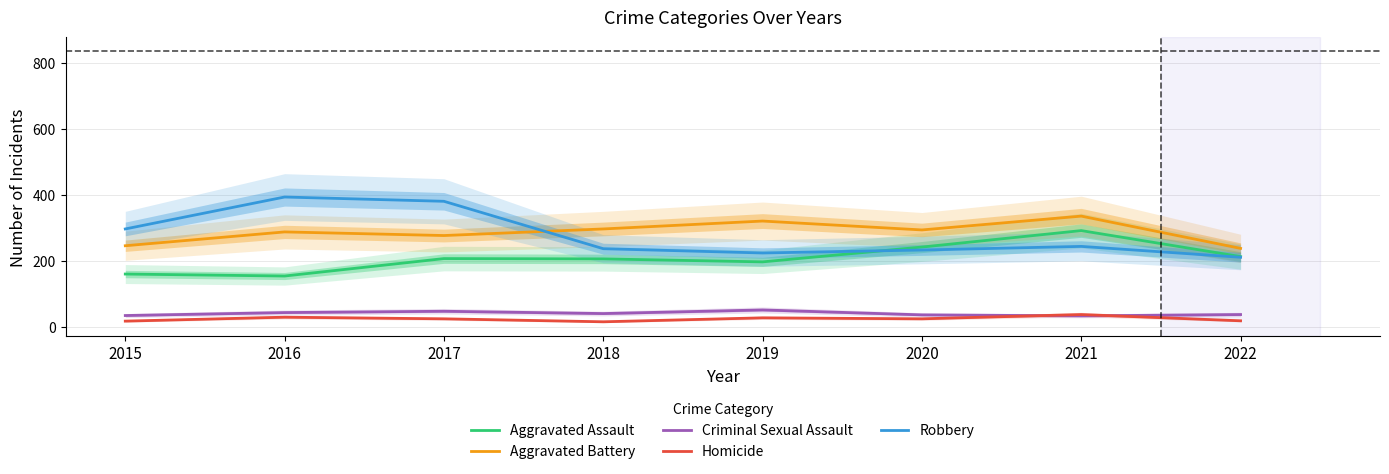

Is it true that Homicide equals 24 at 2017?

True